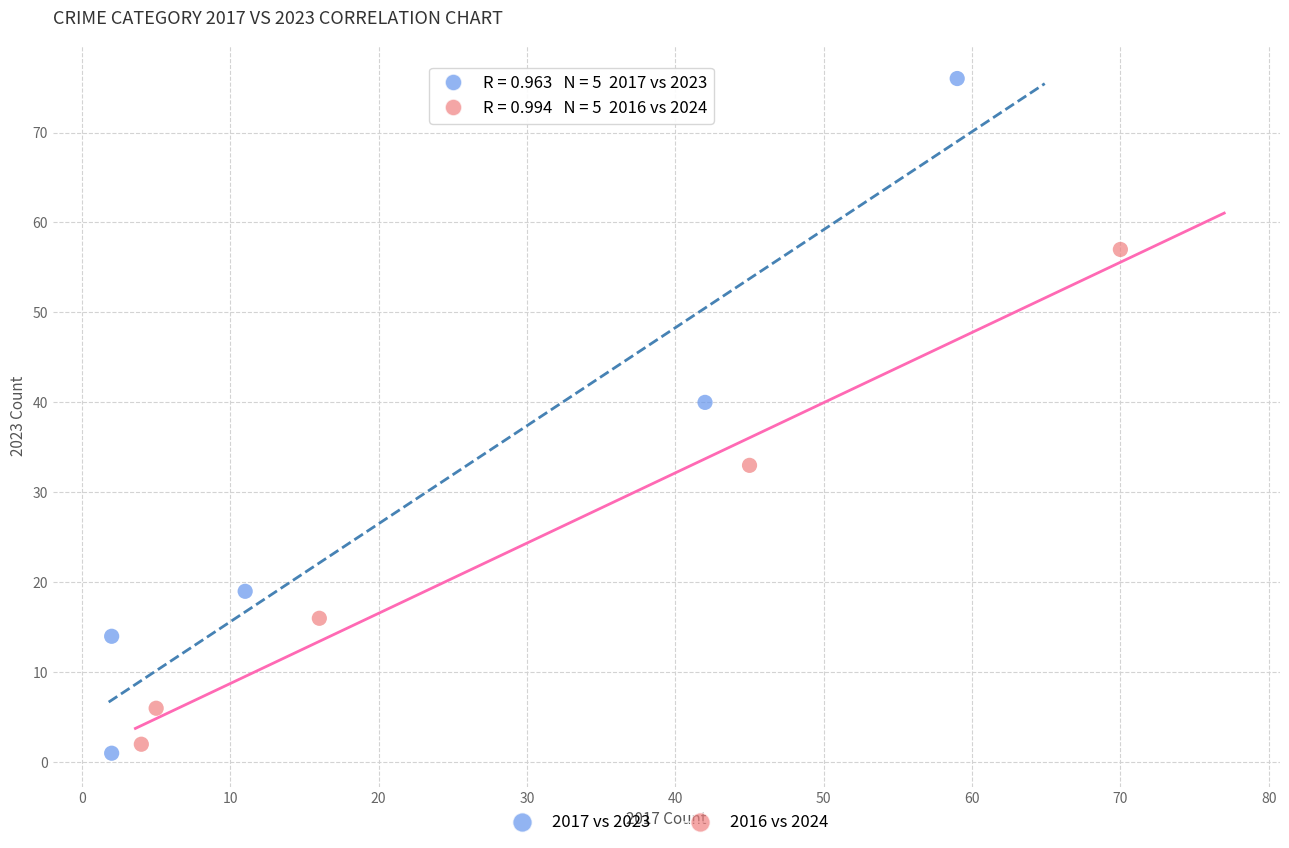

Which series has the largest Y range (max minus min)?

2017 vs 2023